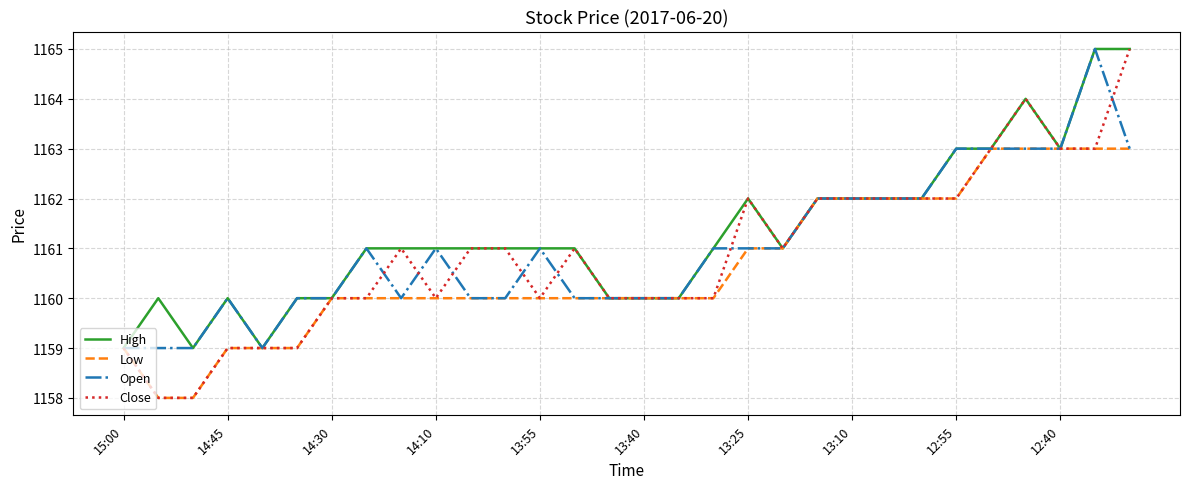

What is the smallest value displayed?

1158